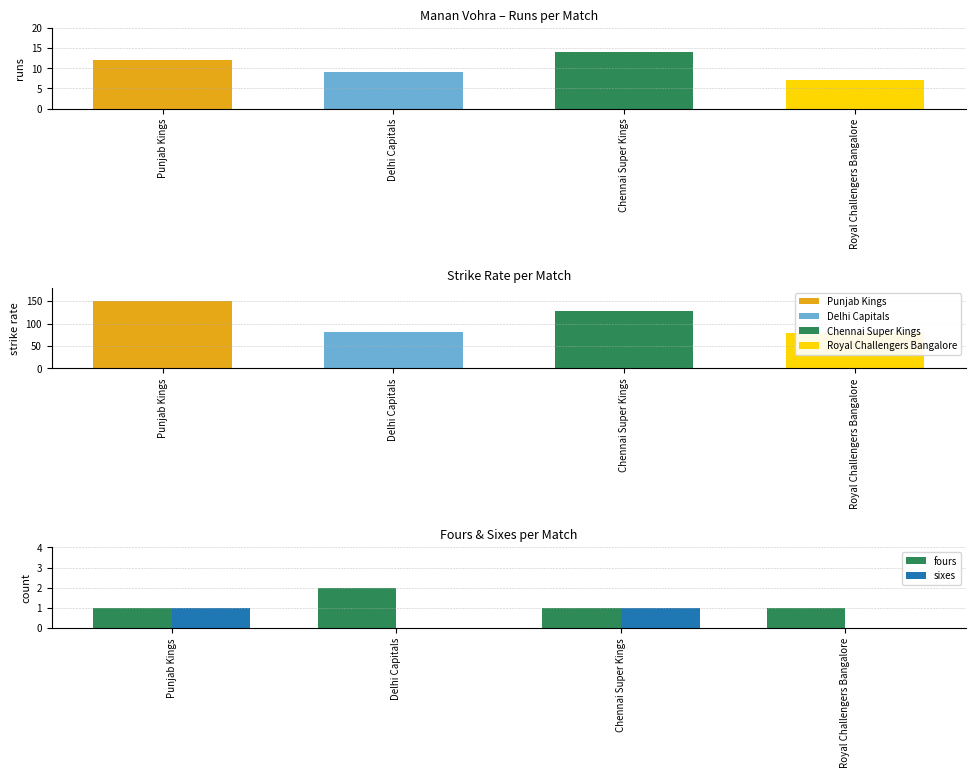

What value does the strike rate series have at Chennai Super Kings?

127.3